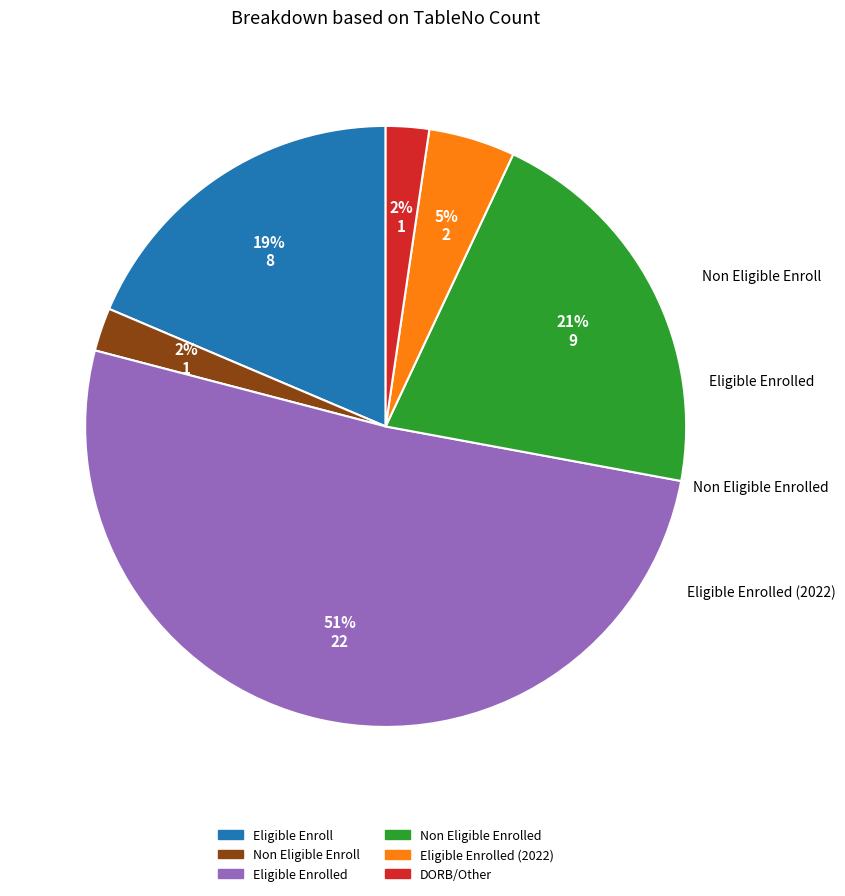

What percentage is the Eligible Enrolled slice, to the nearest percent?

51%